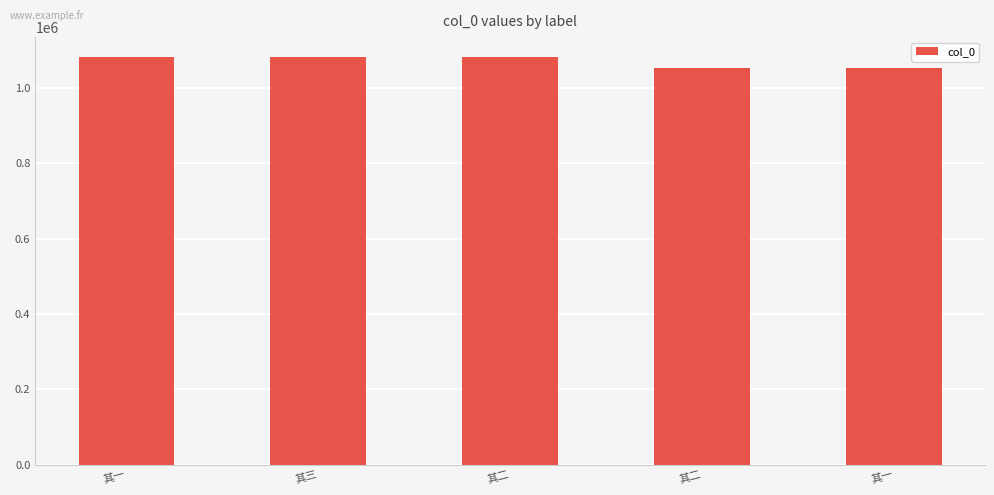

What is the difference between the second highest and second lowest values?

28113